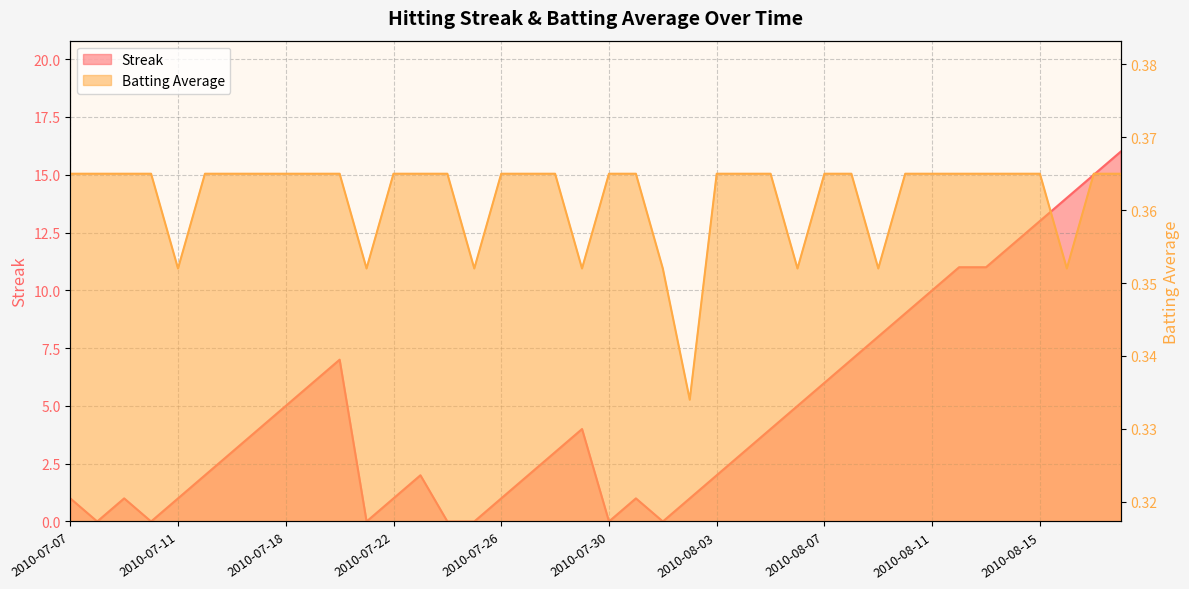

Rank the series at 2010-08-01 from highest to lowest value.

Batting Average1, Streak